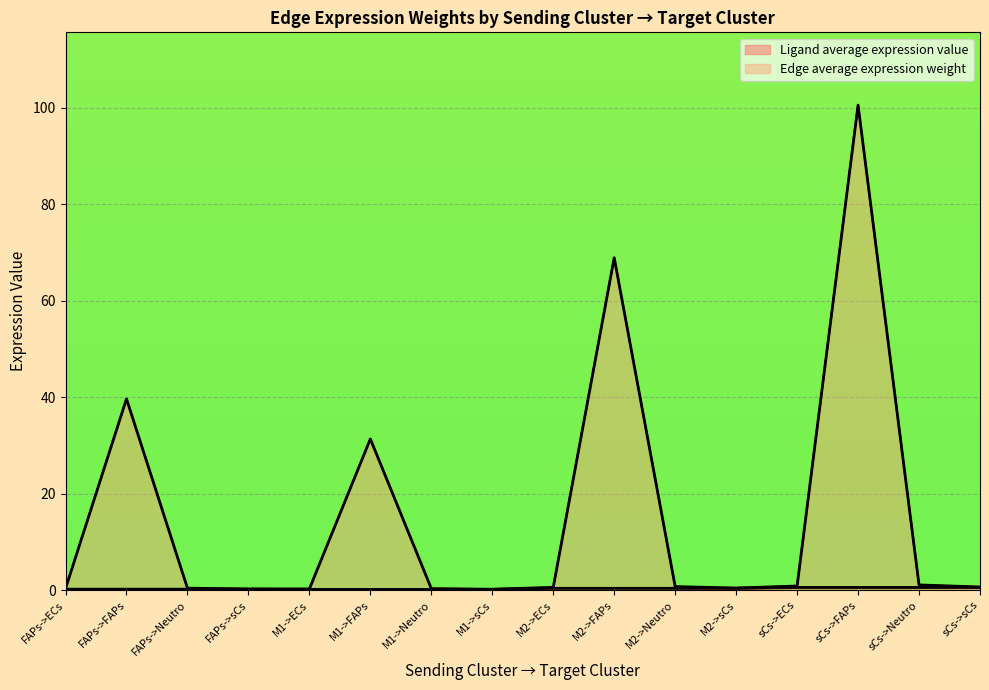

What is the difference between the highest and lowest values at sCs->FAPs?

100.0